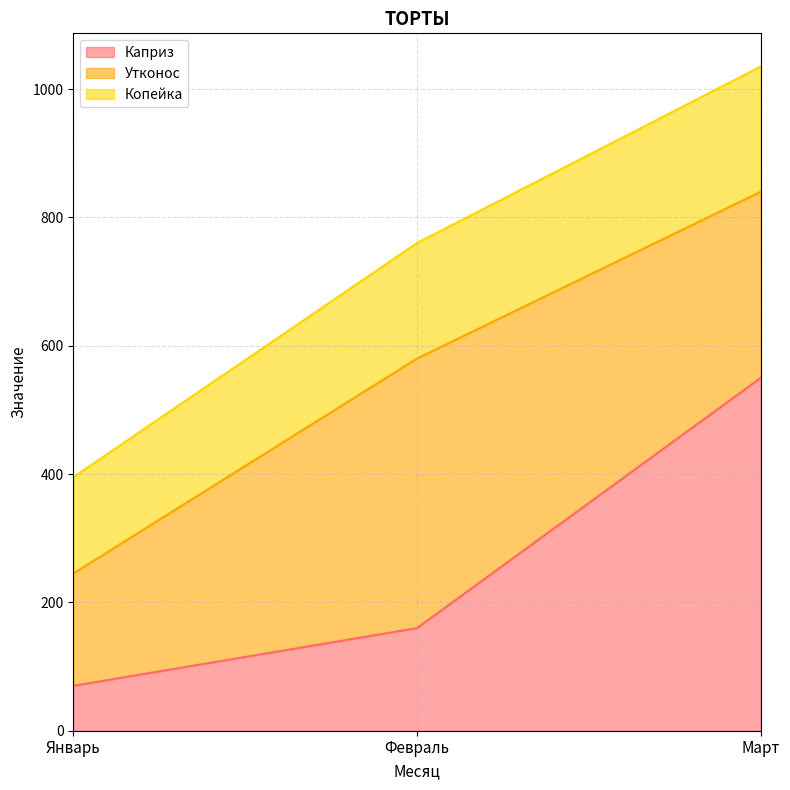

Is it true that Каприз equals 550 at Март?

True